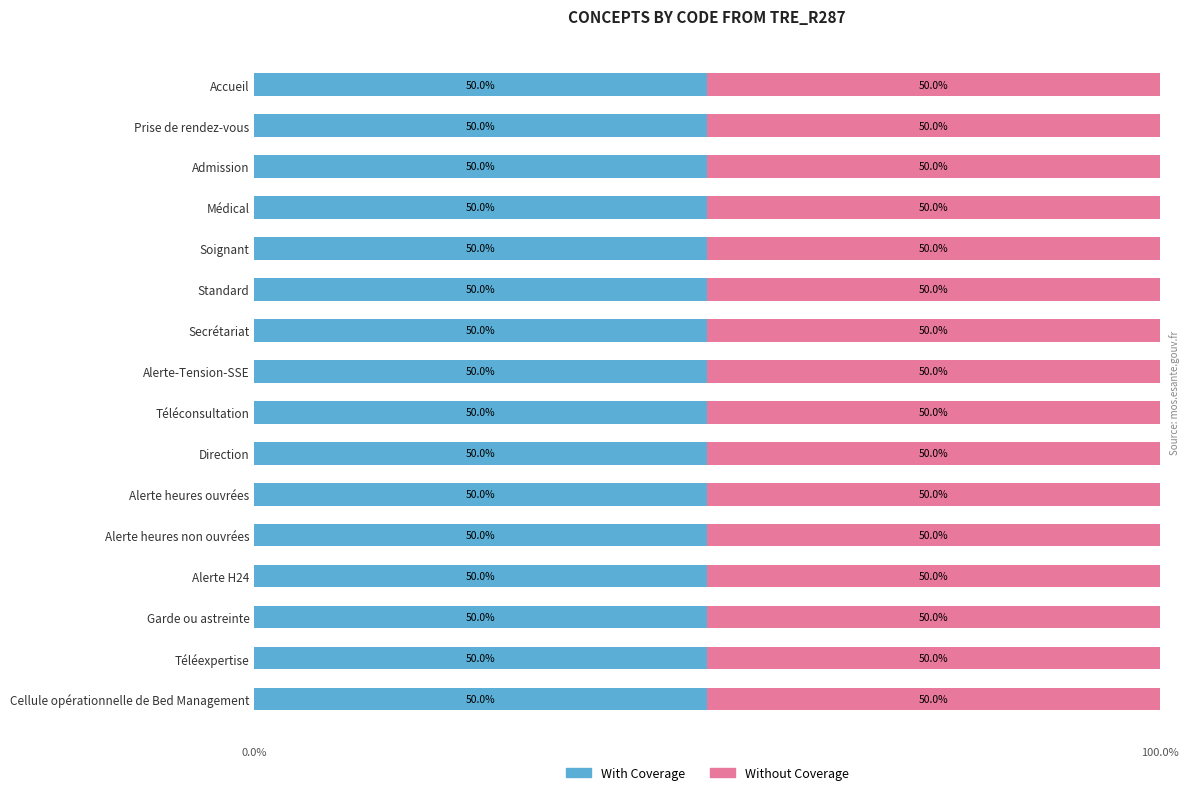

The value of With Coverage at Soignant is 8. True or false?

False